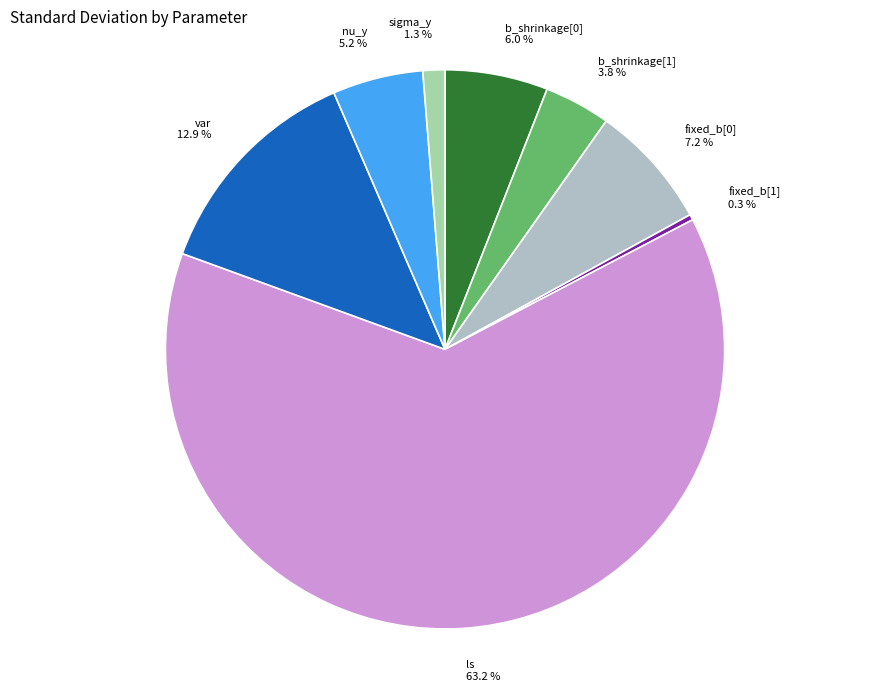

To the nearest percent, what percentage of the pie is var?

13%